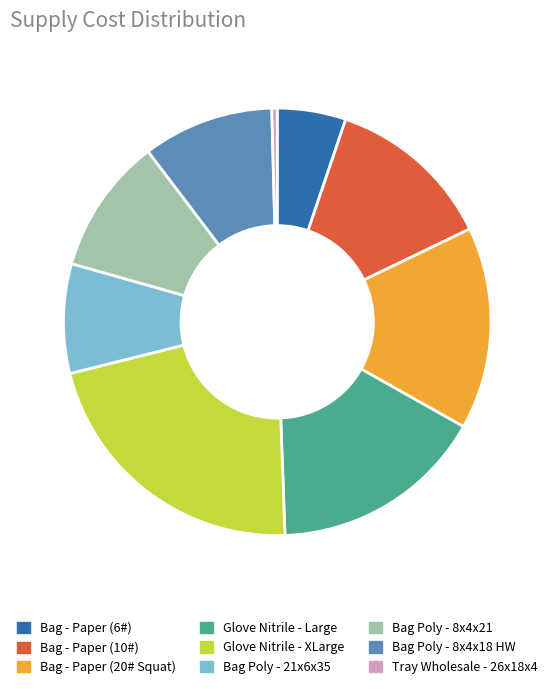

Does any single category account for the majority?

No